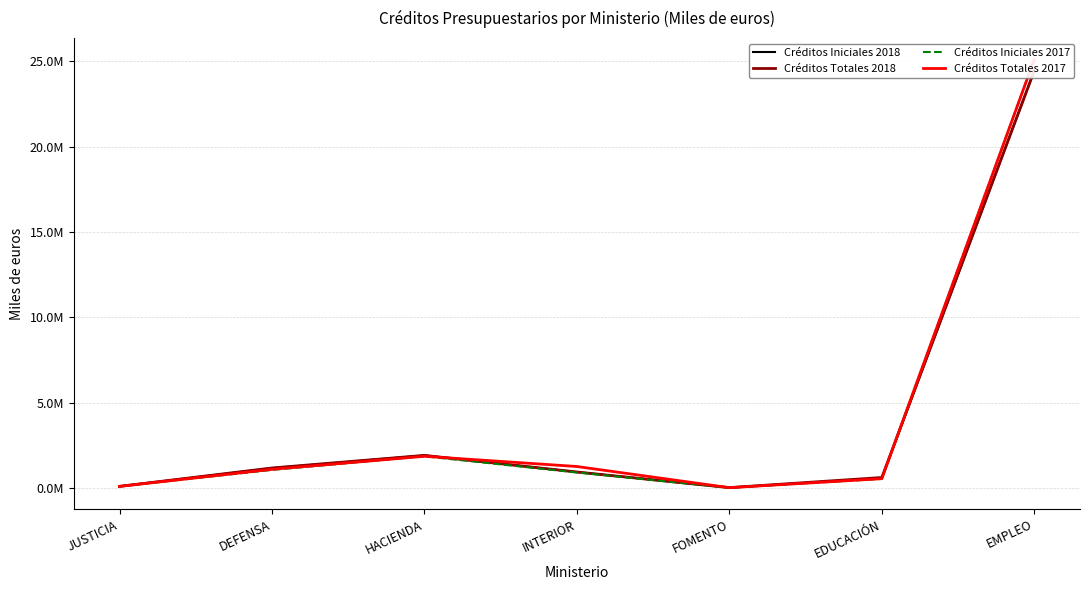

Where do Créditos Iniciales 2018 and Créditos Totales 2017 first cross each other?

HACIENDA and INTERIOR